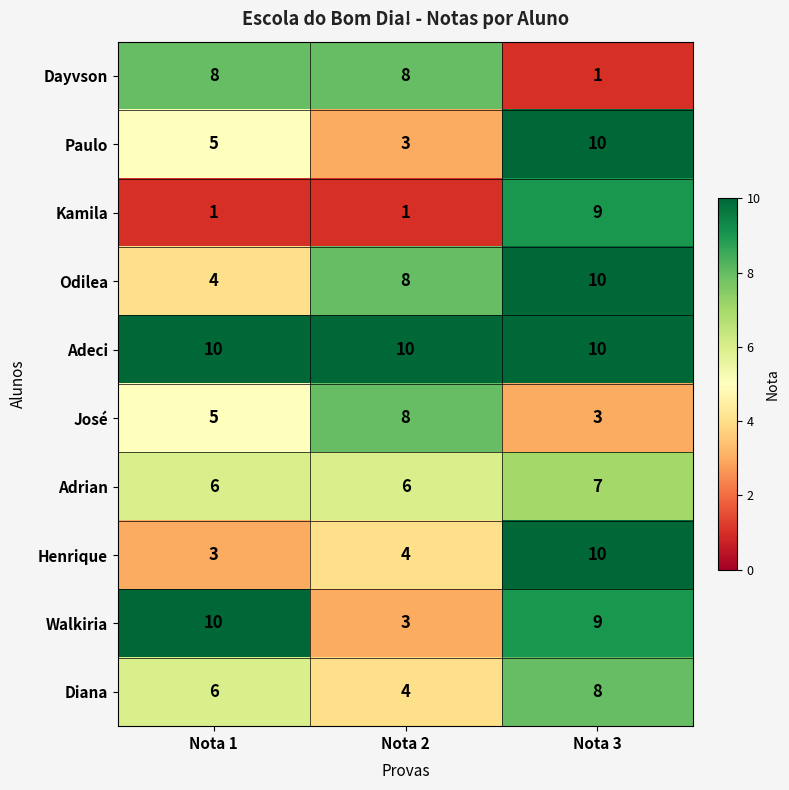

Reading left to right, extract all data points from this chart.

Dayvson: 8	8	1
Paulo: 5	3	10
Kamila: 1	1	9
Odilea: 4	8	10
Adeci: 10	10	10
José: 5	8	3
Adrian: 6	6	7
Henrique: 3	4	10
Walkiria: 10	3	9
Diana: 6	4	8